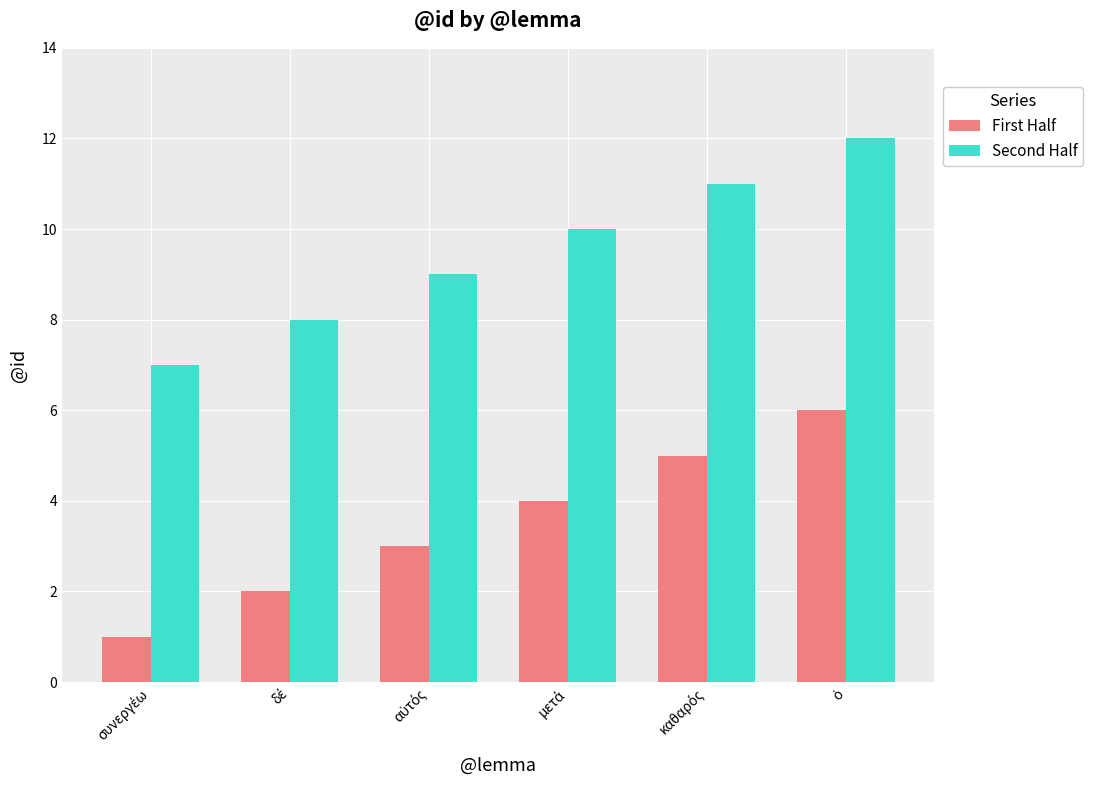

What is the highest value of the Second Half series?

12